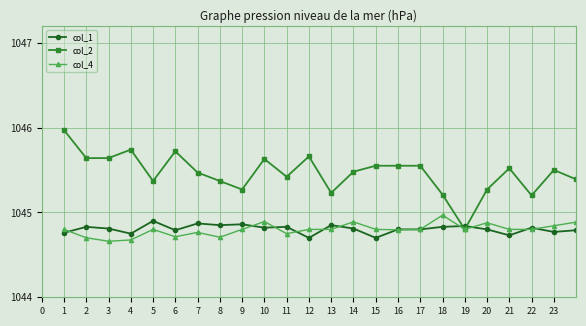

What is the maximum value shown in the chart?

1046.0